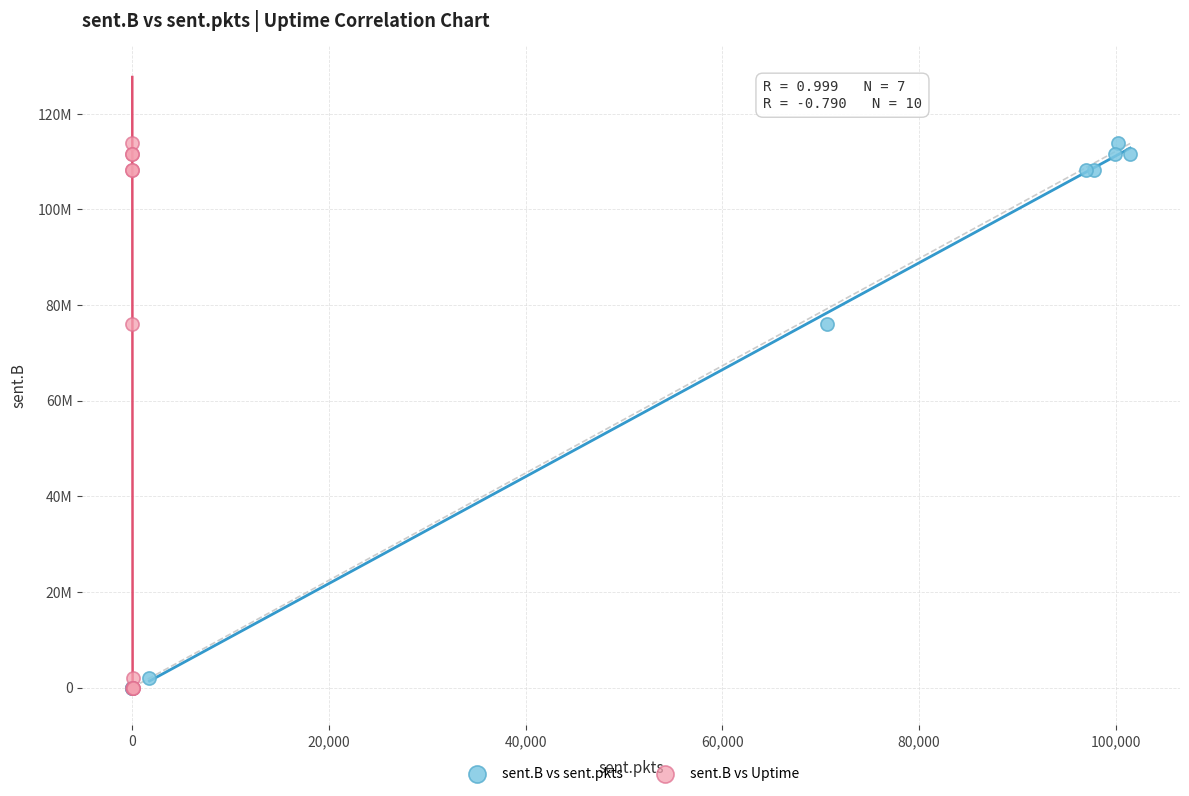

What are all the series names shown in the legend?

sent.B vs sent.pkts, sent.B vs Uptime